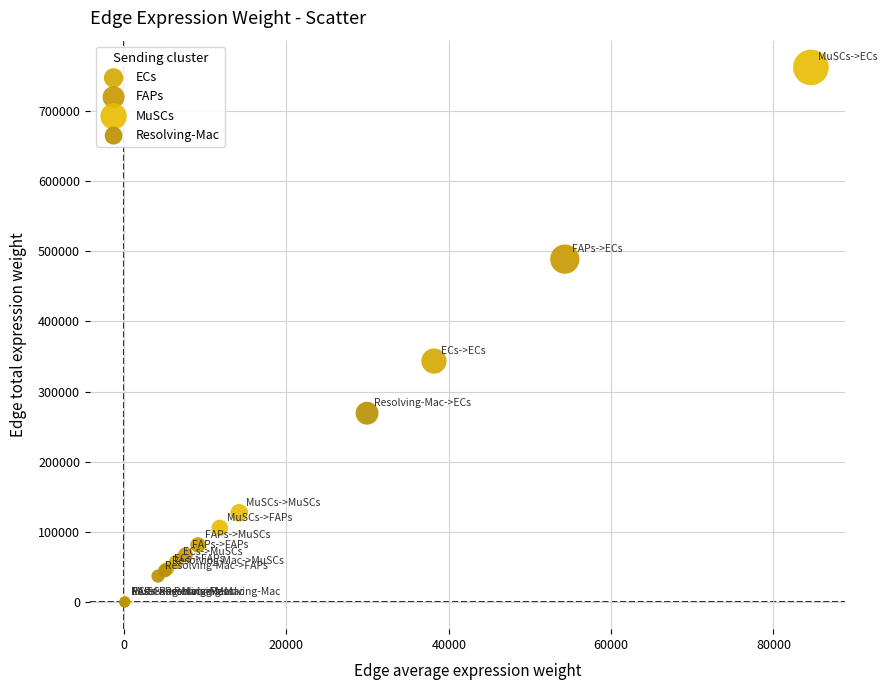

Which series reaches the maximum Y coordinate?

MuSCs